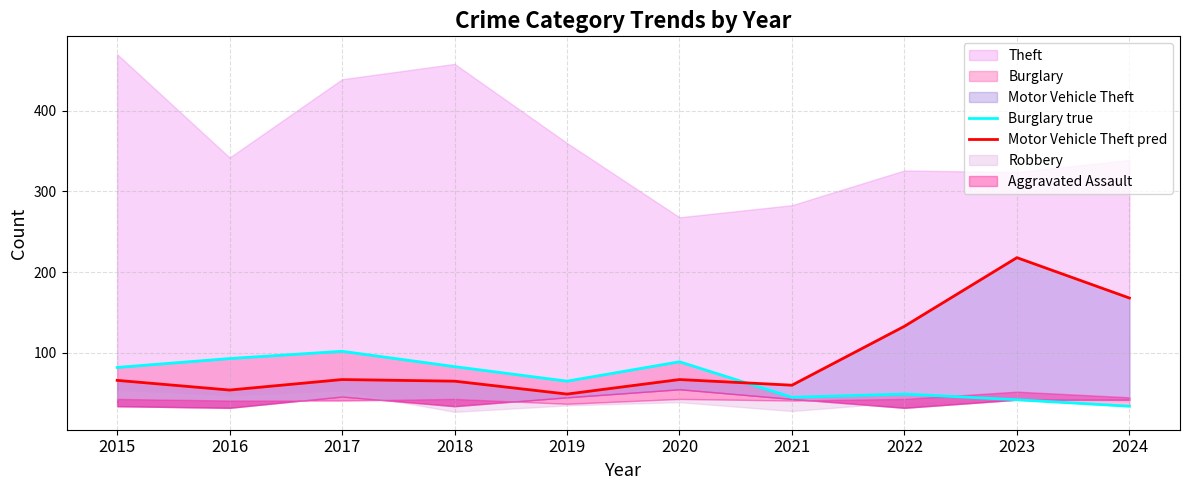

Where is Motor Vehicle Theft pred nearest to the value 133?

2022